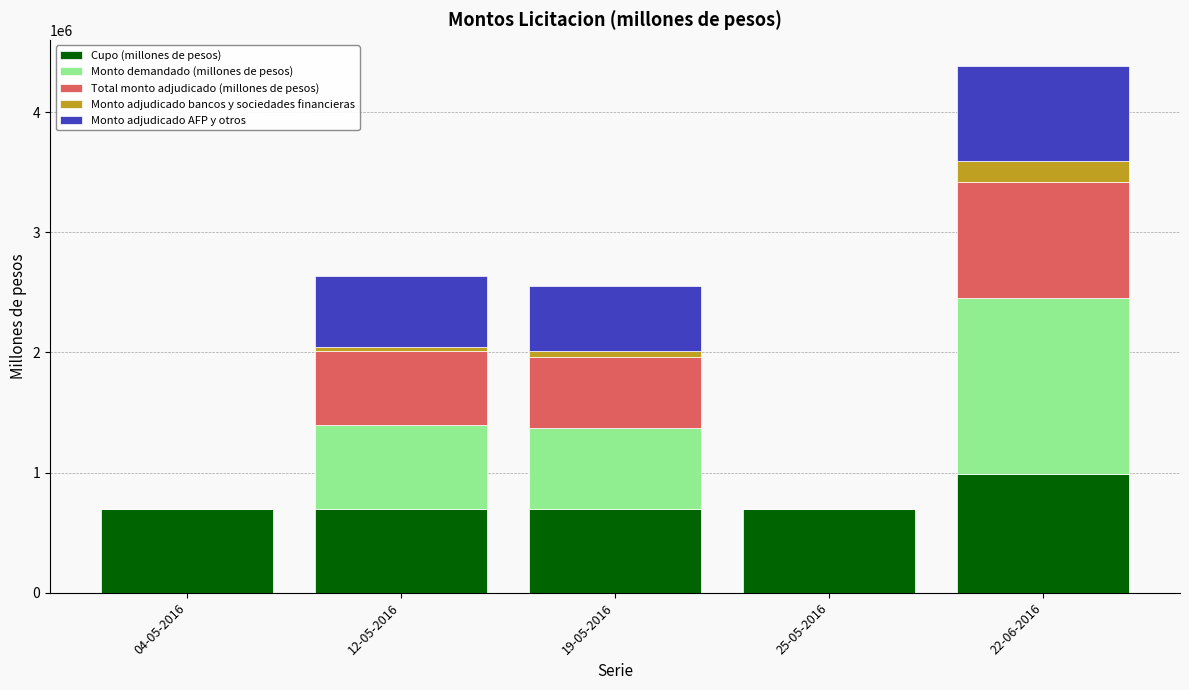

How many data points does each series have?

5